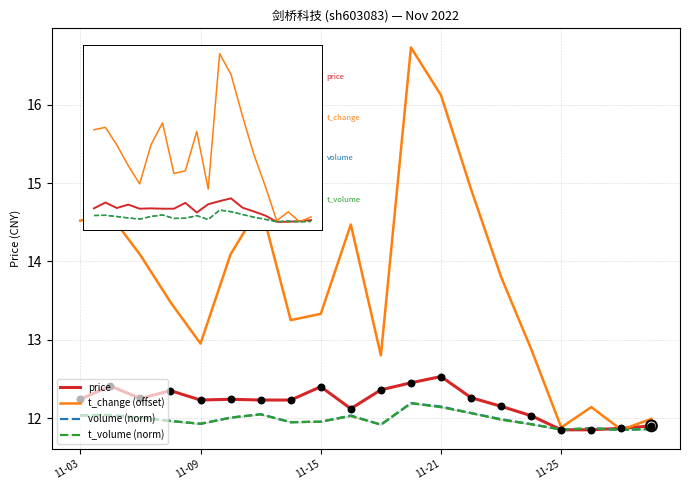

Which series contains the lowest Y value?

price